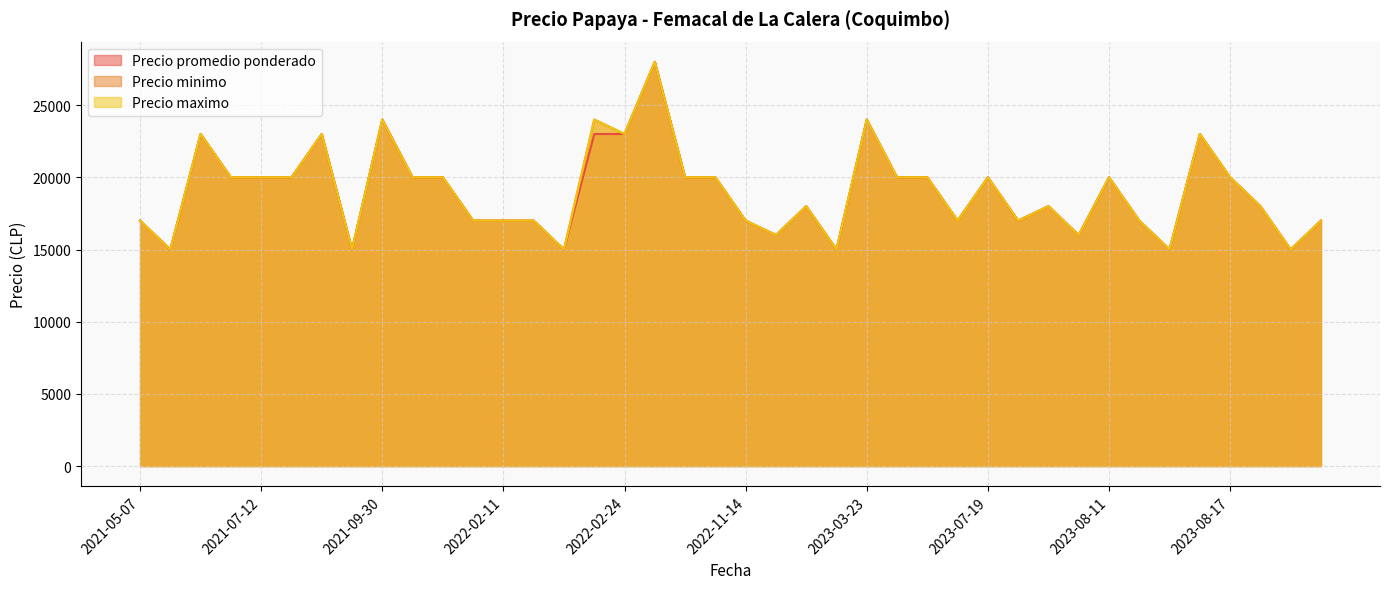

At which label does Precio maximo reach its minimum?

2021-06-07